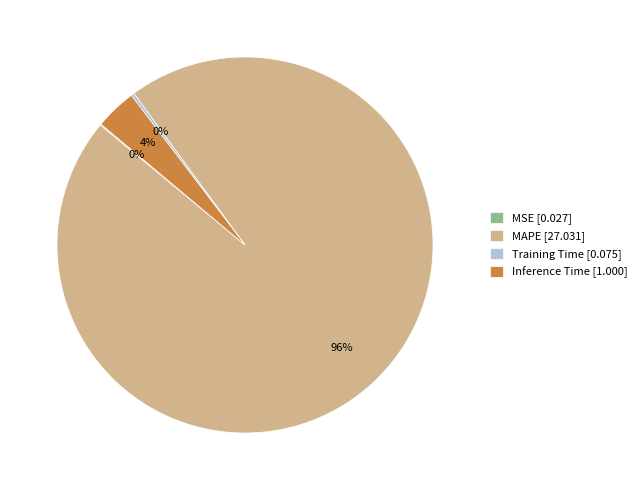

To the nearest percent, what percentage of the pie is Inference Time [1.000]?

4%